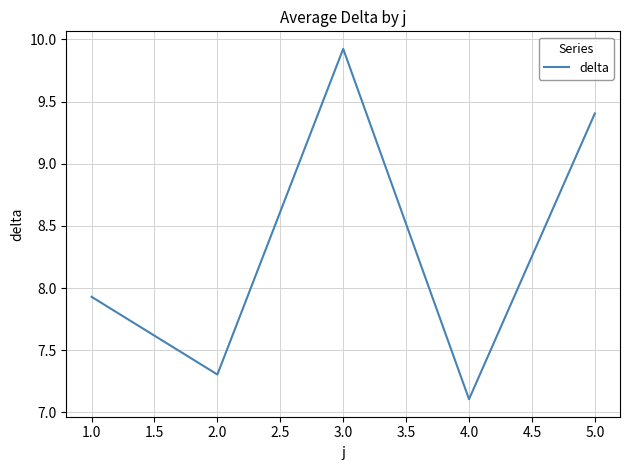

True or false: the data shows 6.2 at 5.0.

False